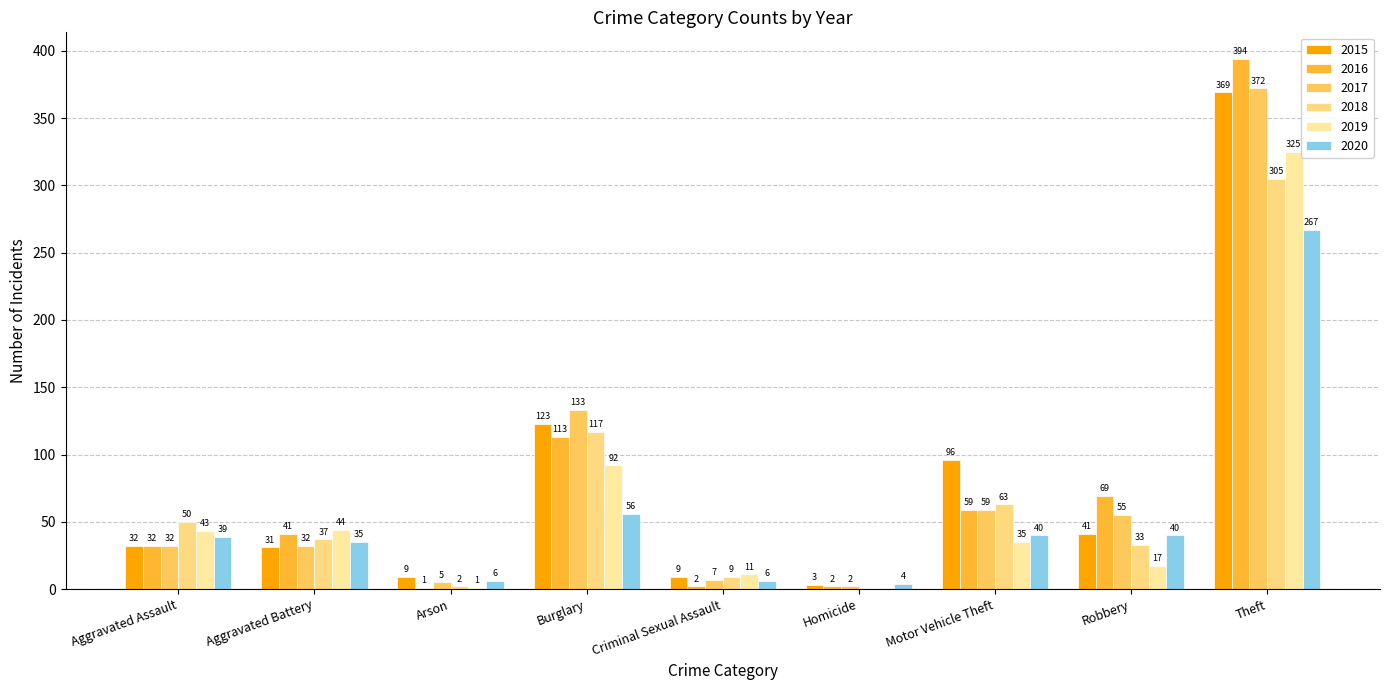

What is the sum of all 2015 values?

713